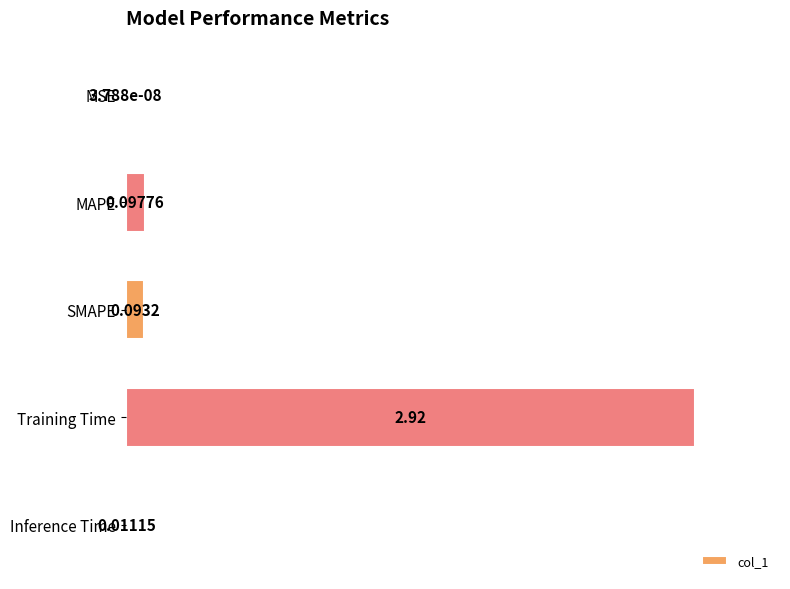

At which label is the value closest to 1?

MAPE